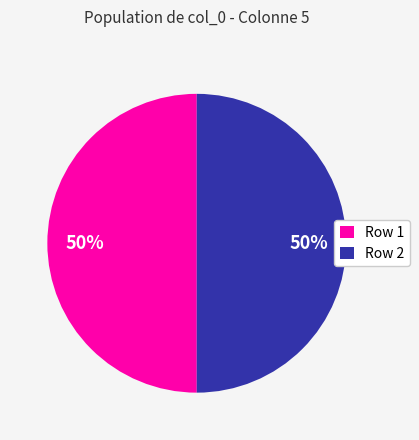

How many segments does this pie chart have?

2